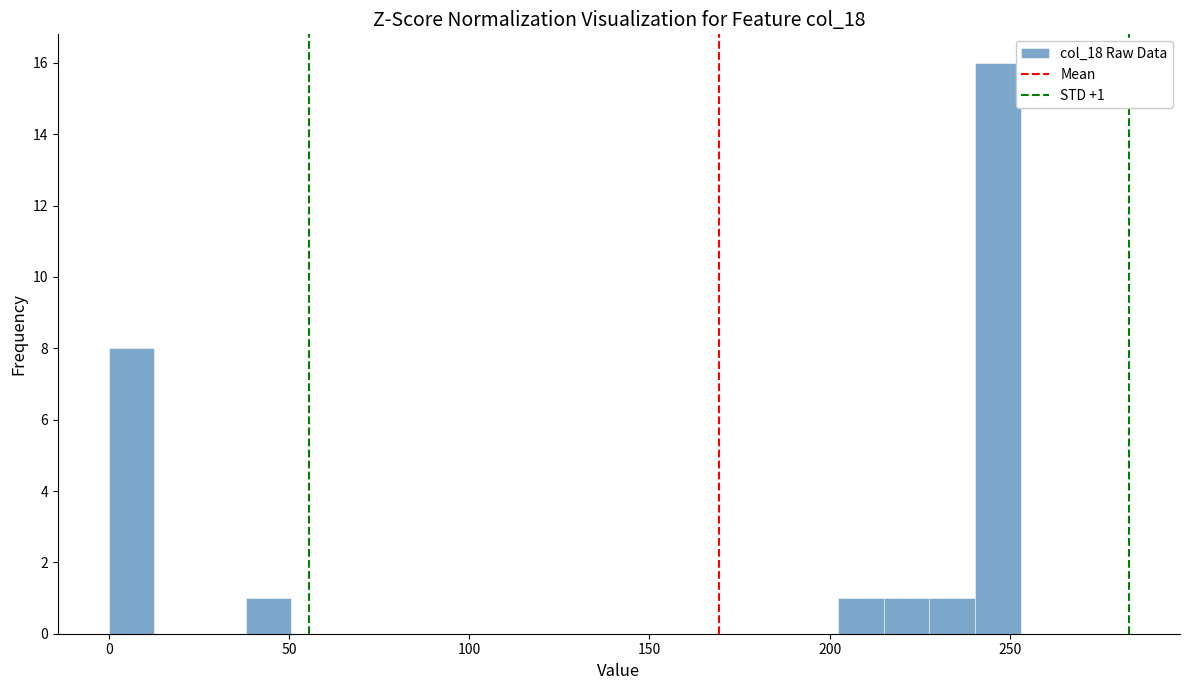

Around what value on the x-axis is the tallest bar? Give the approximate position of its centre, as read against the axis.

245